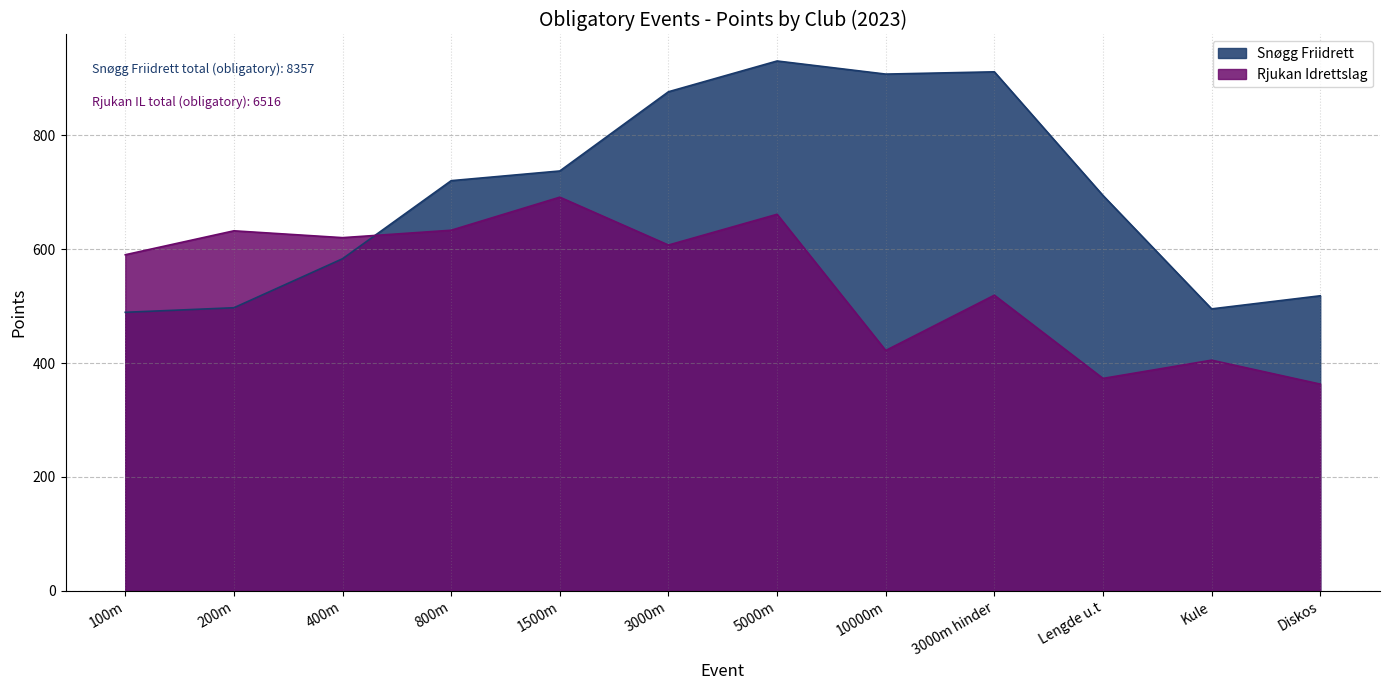

At which category does Rjukan Idrettslag reach its first local valley?

400m